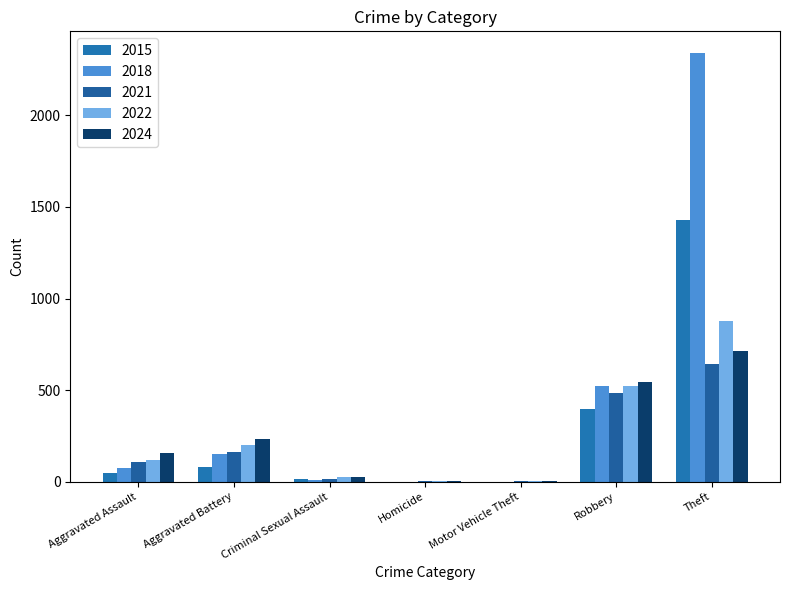

True or false: 2022 has a value of 121 at Aggravated Assault.

True